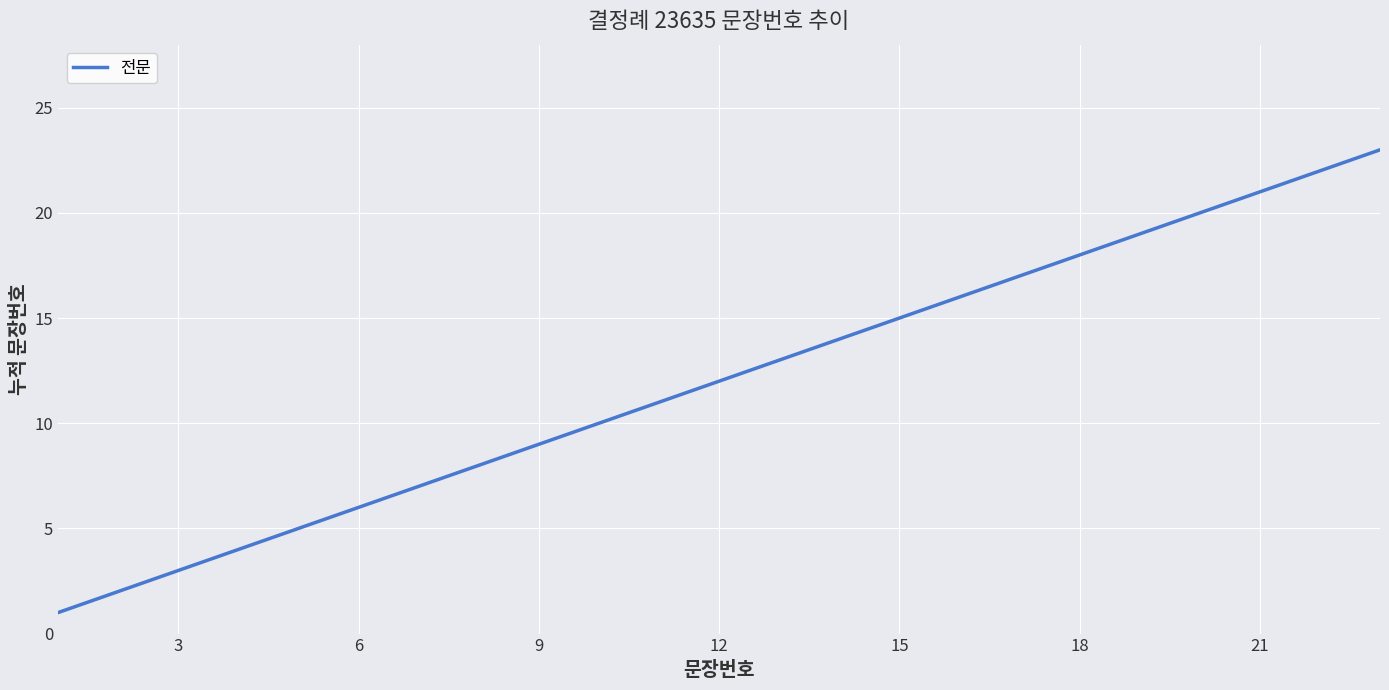

What is the maximum value shown in the chart?

23